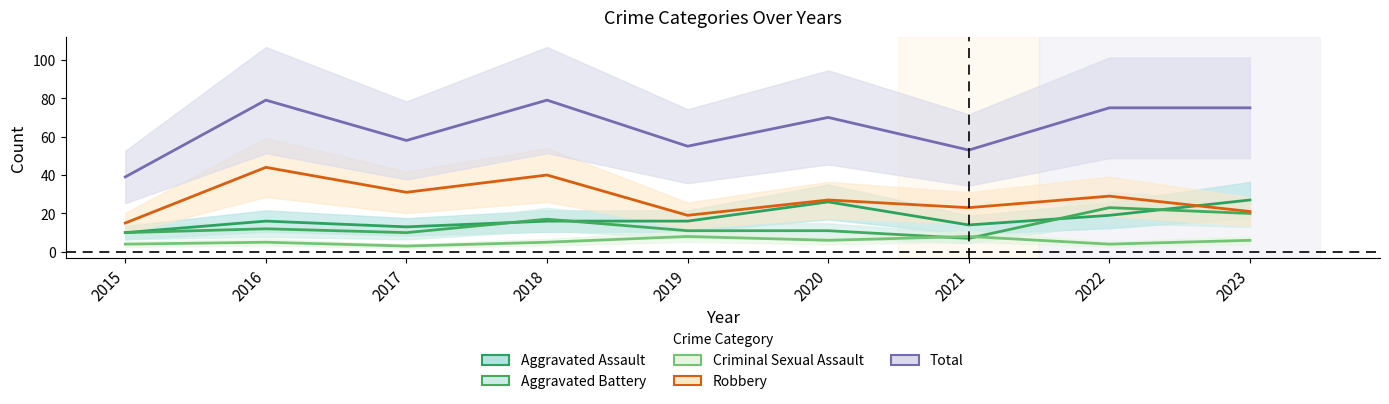

True or false: Total and Aggravated Battery intersect in this chart.

False